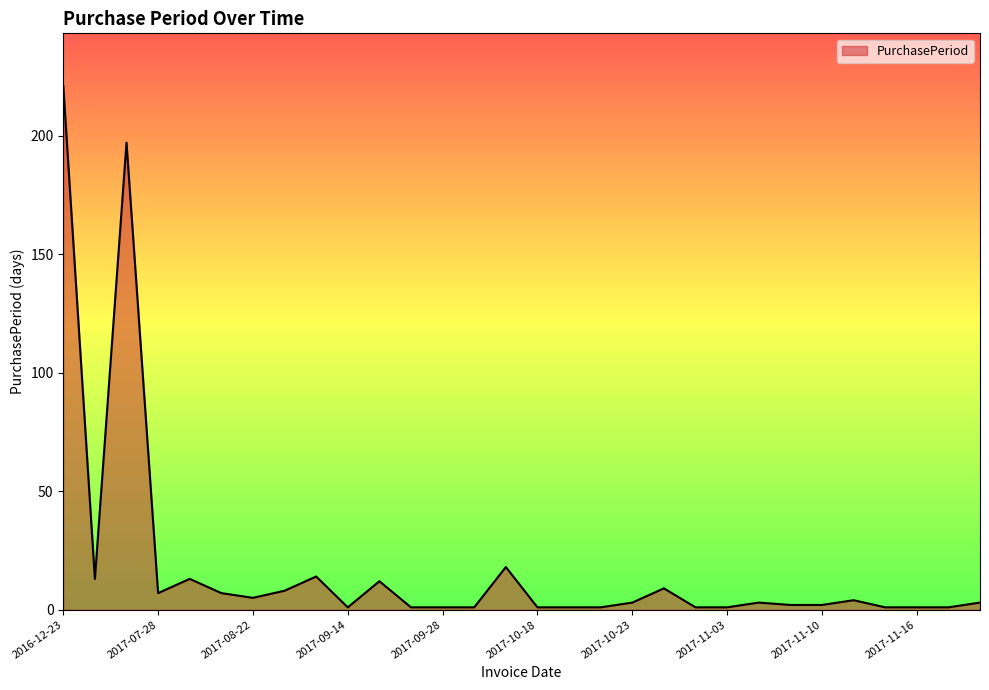

What is the difference between the maximum and minimum values?

220